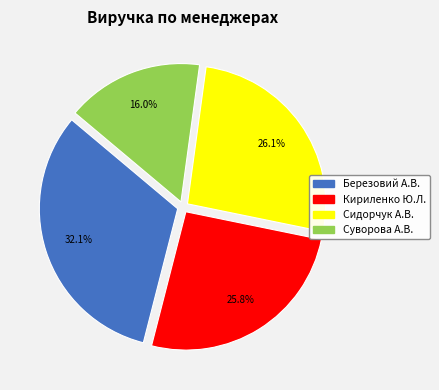

Between Суворова А.В. and Сидорчук А.В., which is larger?

Сидорчук А.В.